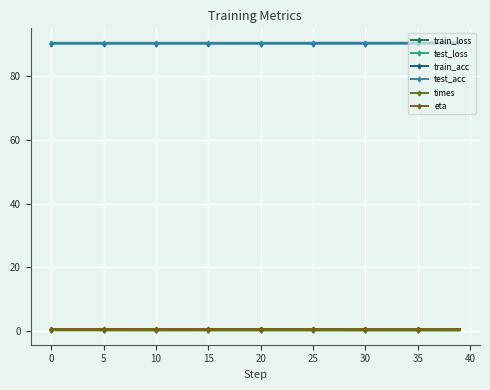

What is the maximum value for test_acc?

90.5